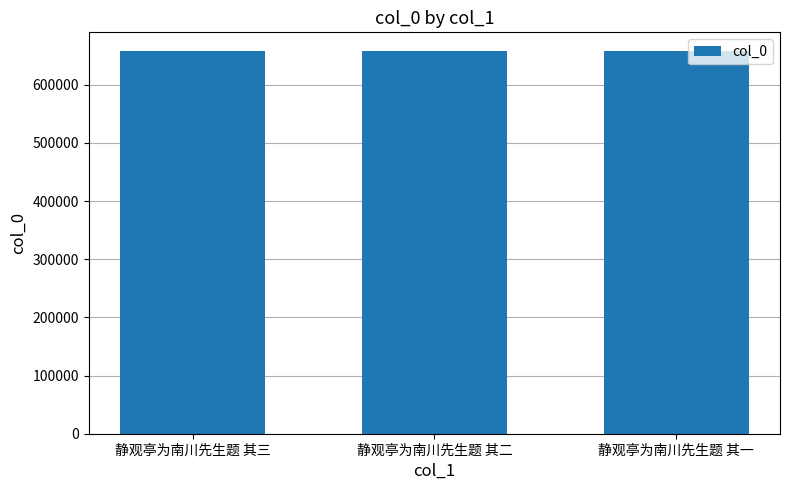

The chart shows a value of 1010301 at 静观亭为南川先生题 其三. True or false?

False